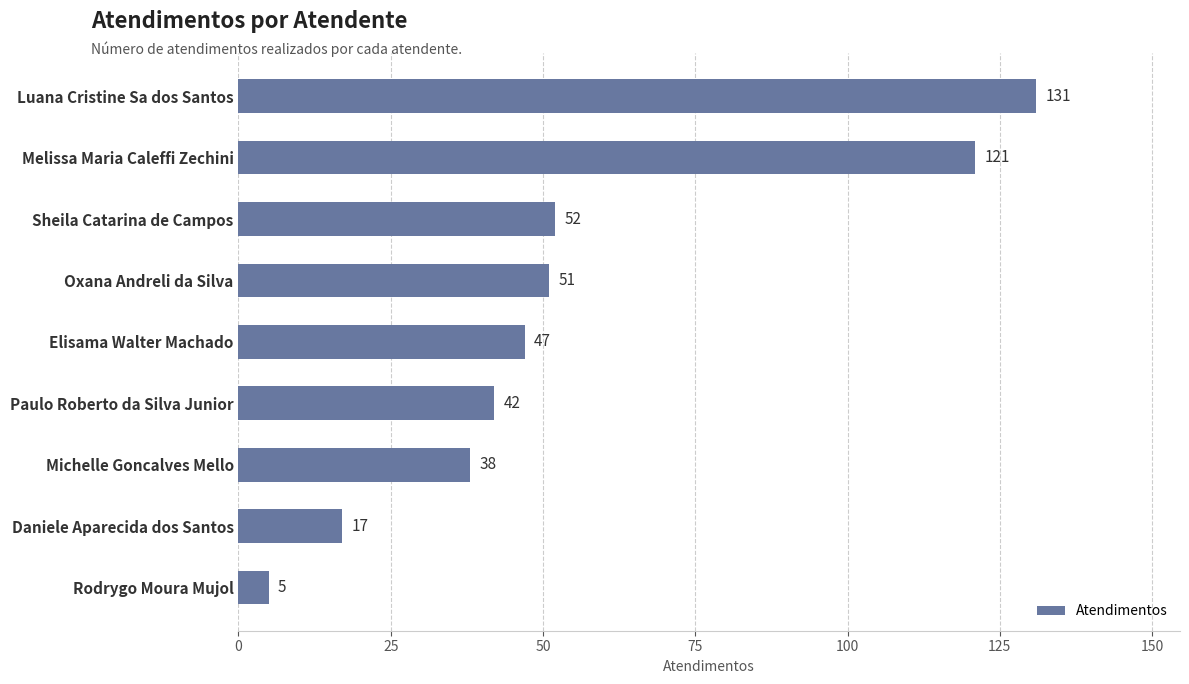

Between Michelle Goncalves Mello and Luana Cristine Sa dos Santos, which is larger?

Luana Cristine Sa dos Santos